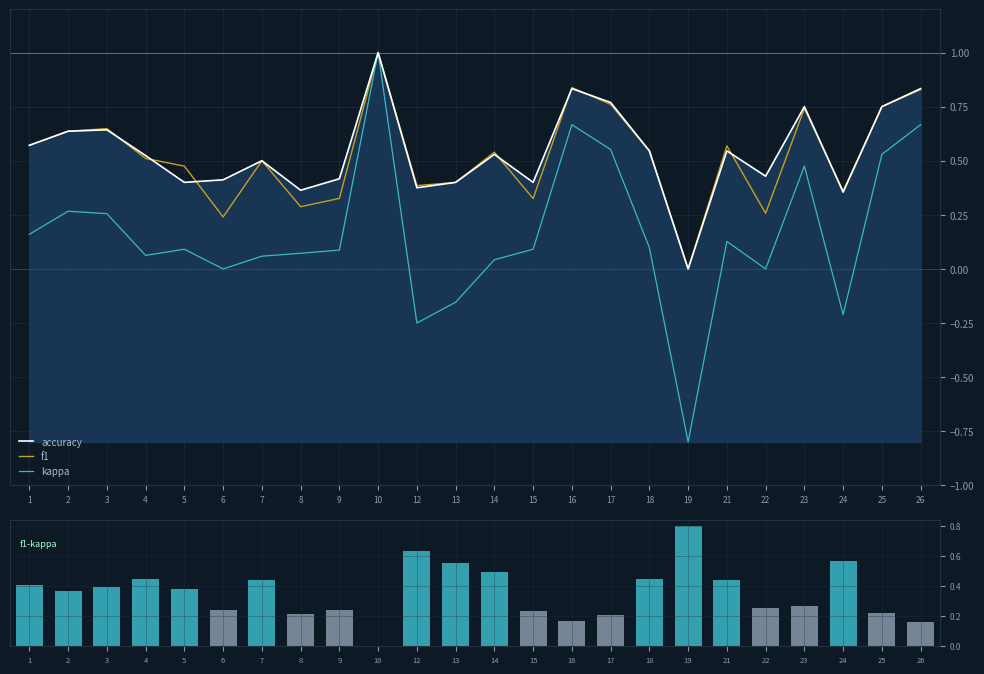

What is the highest value of the kappa series?

1.0